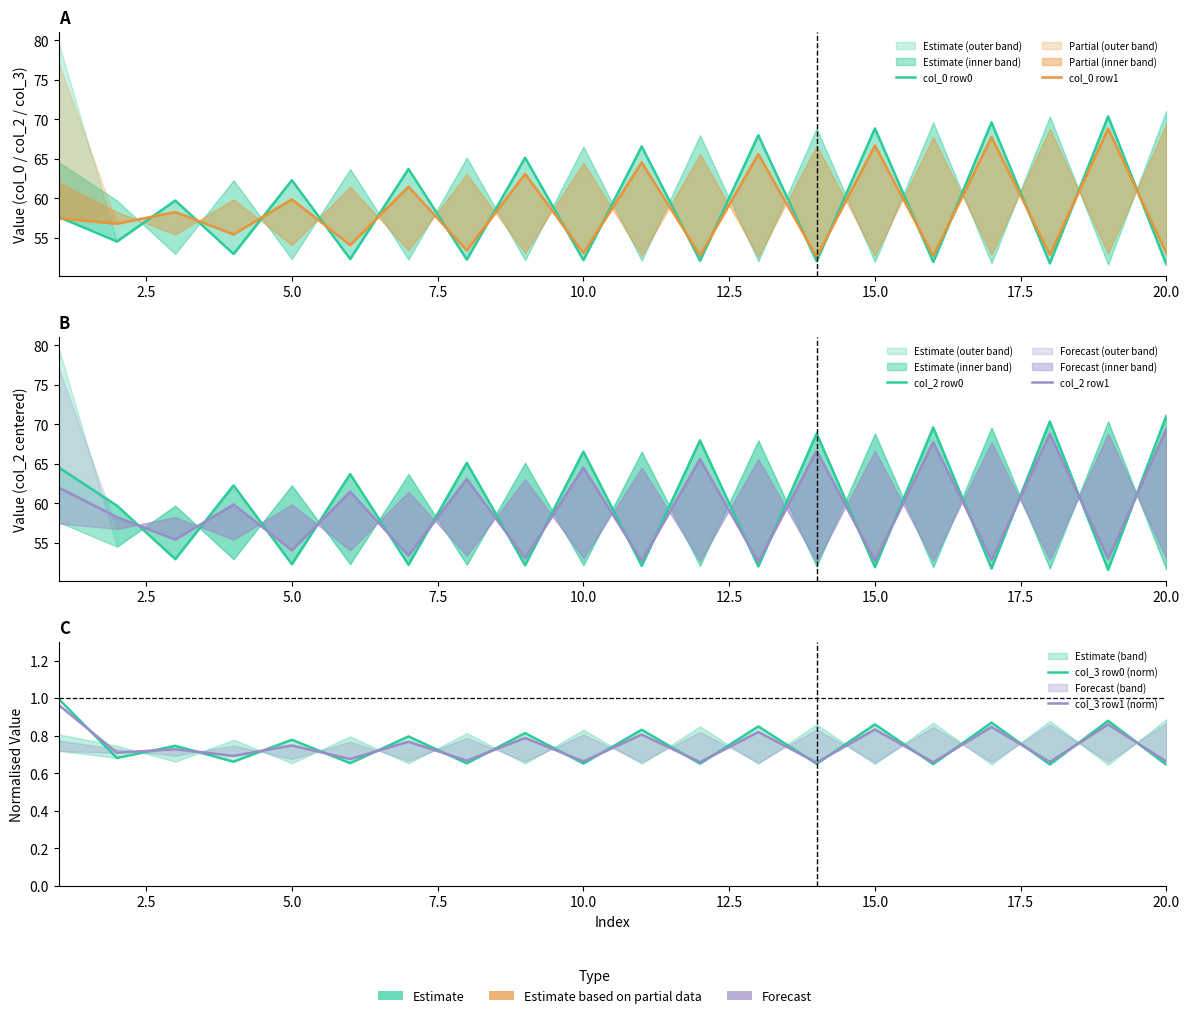

What is the difference between the maximum and minimum values in the col_3 row1 (norm) series?

0.3